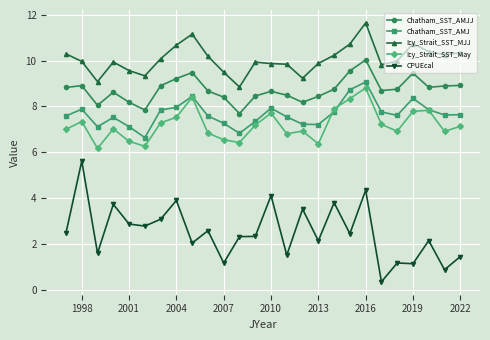

True or false: Icy_Strait_SST_MJJ has more than 0 interior local peaks.

True